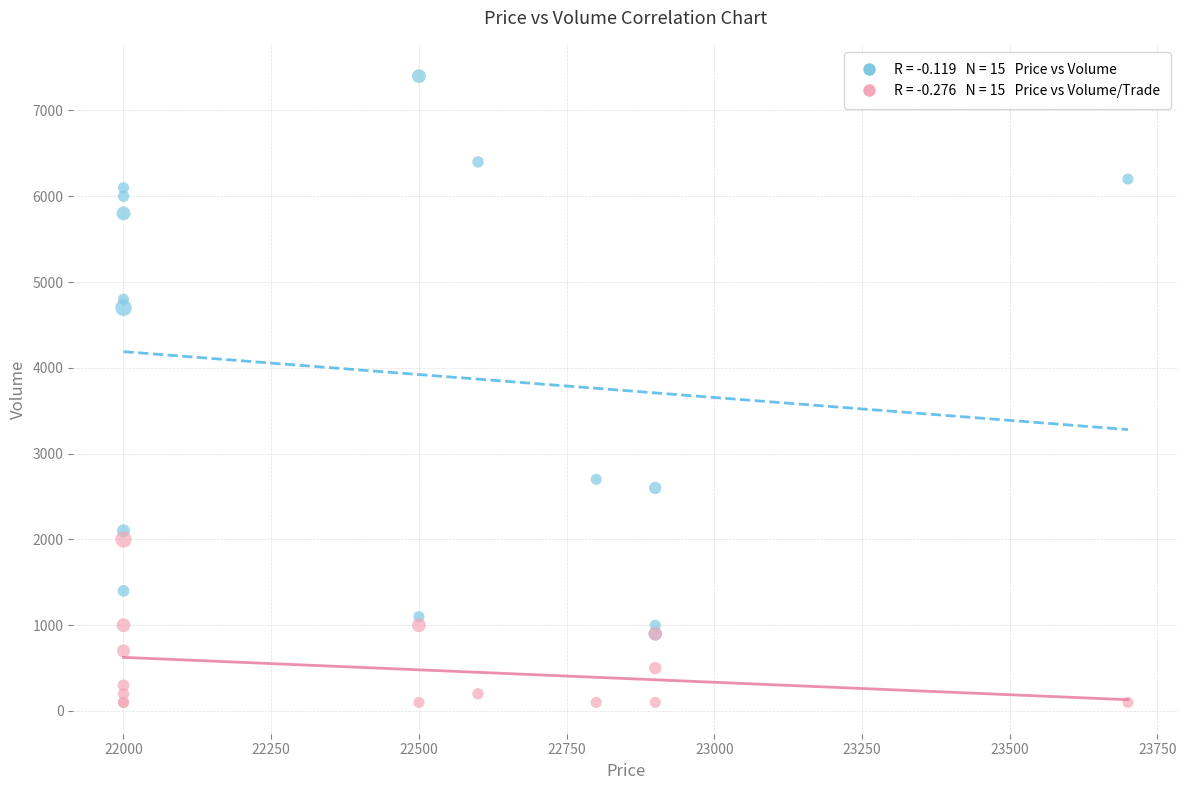

Across all series, what Y value is closest to 3750?

4700